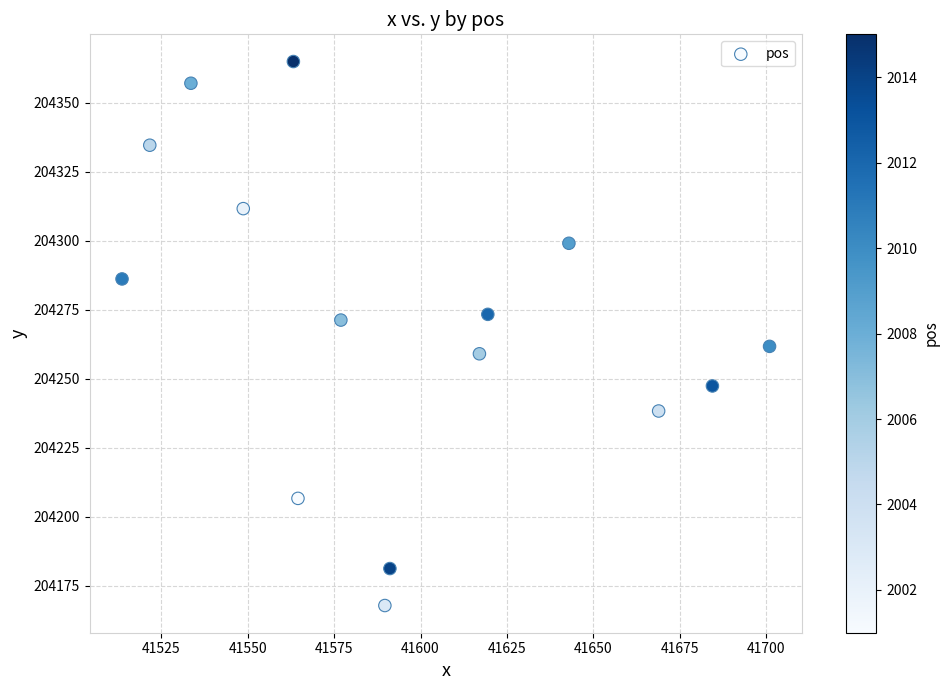

What is the range of X values (max minus min)?

187.4